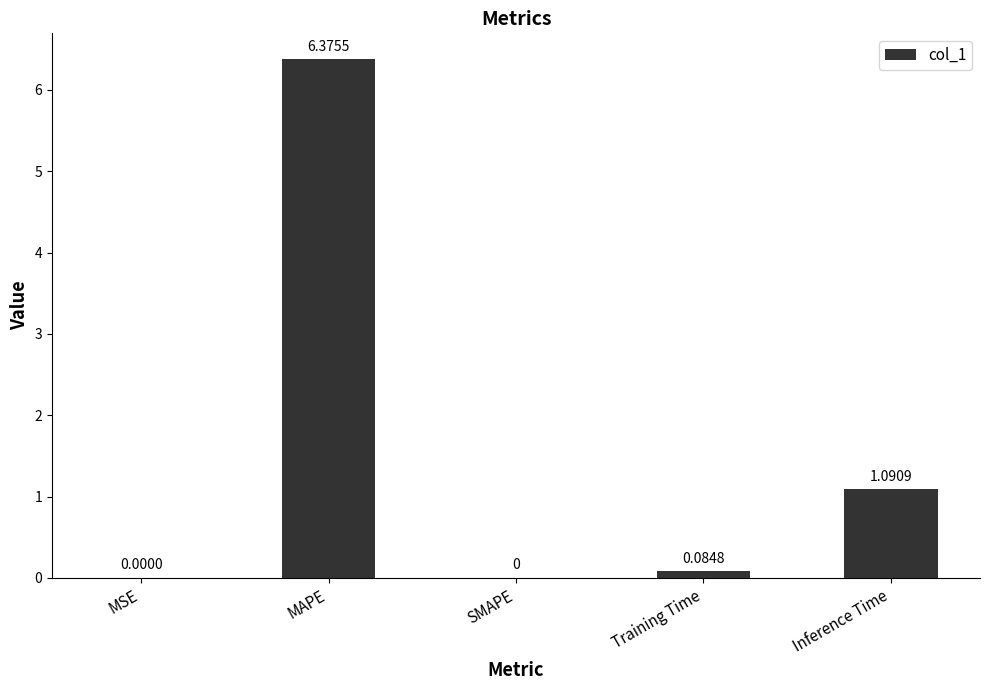

Between Inference Time and Training Time, which is larger?

Inference Time